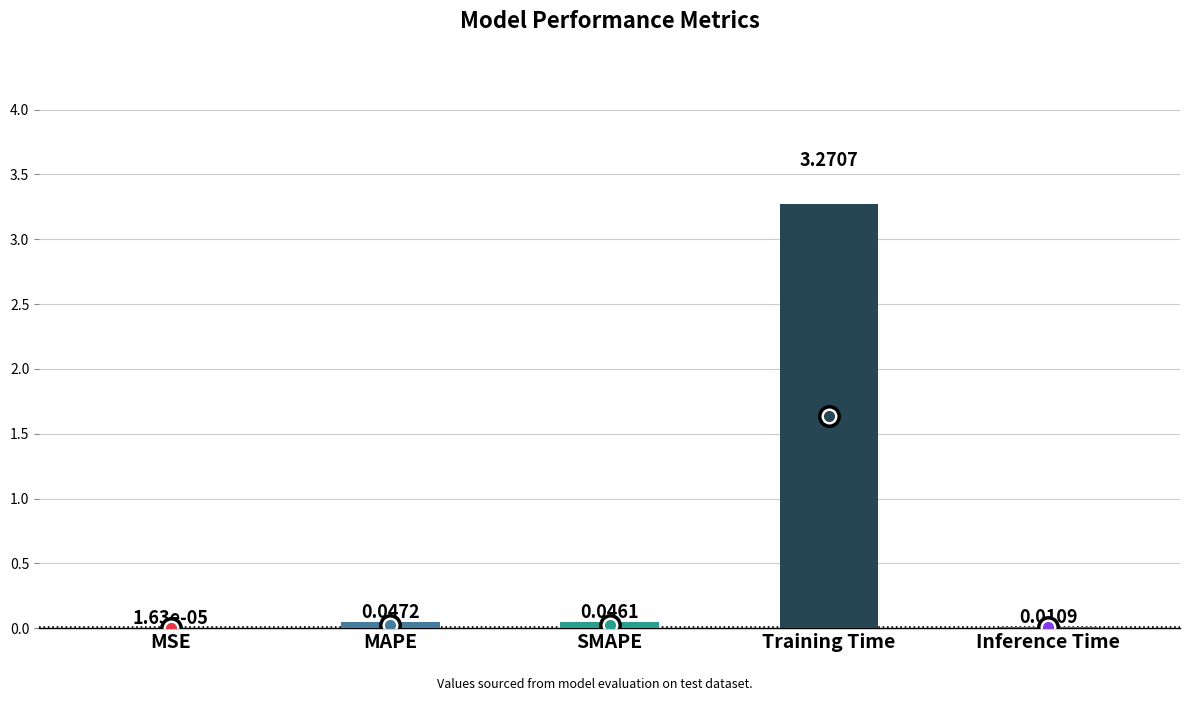

How many distinct data groups are displayed?

1